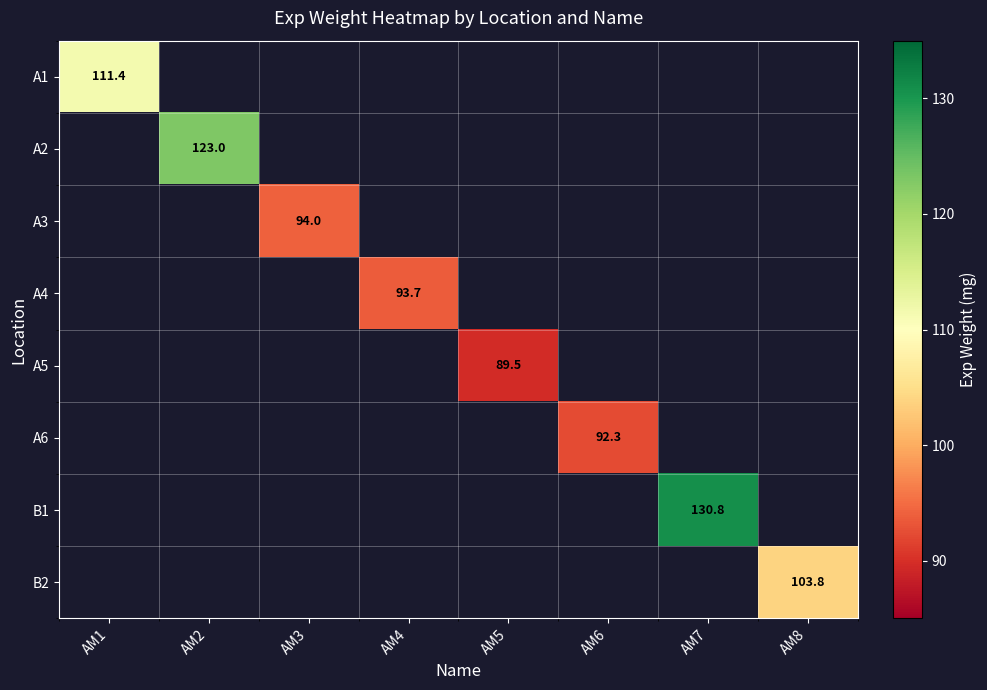

The value of A1 at AM1 is 76.0. True or false?

False